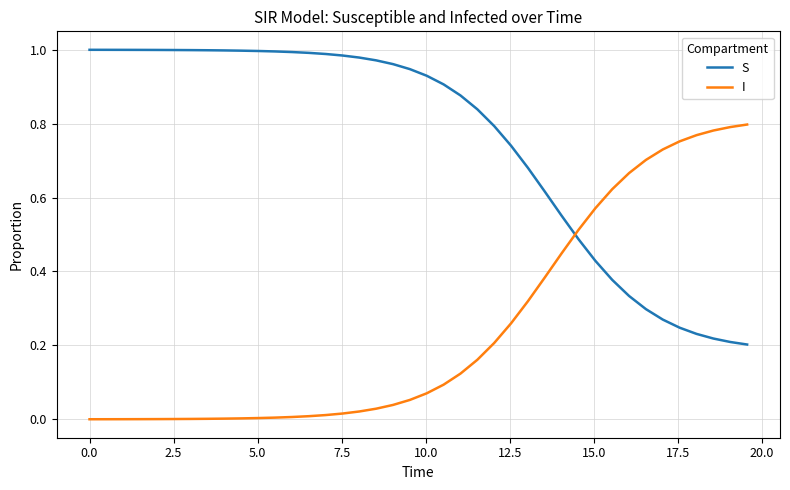

How many intersections are there between I and S?

1